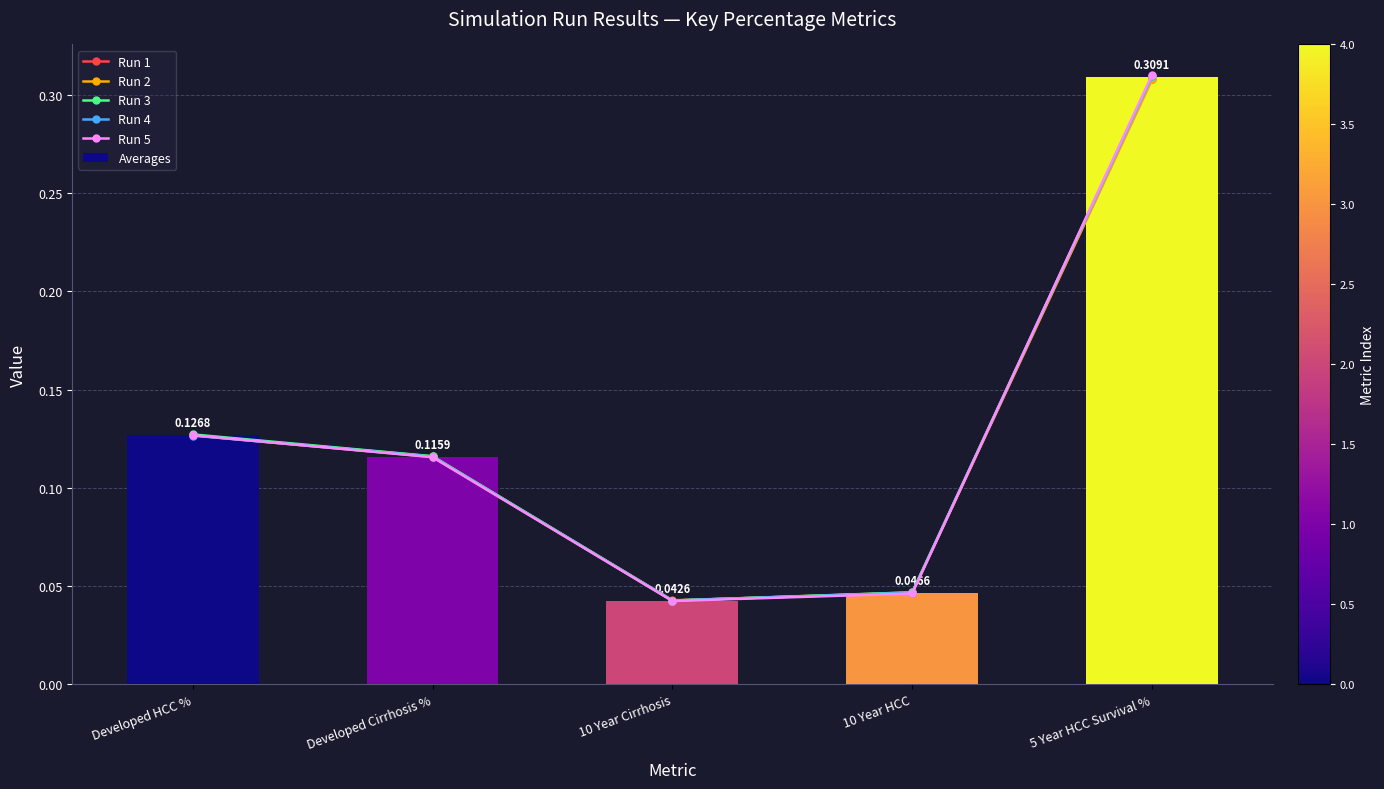

List the series in order of their peak value, highest first.

Run 5, Run 3, Run 4, Averages, Run 1, Run 2